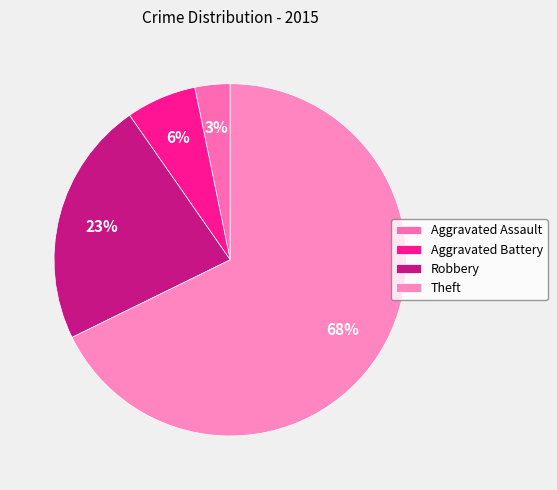

How many slices are in this pie chart?

4